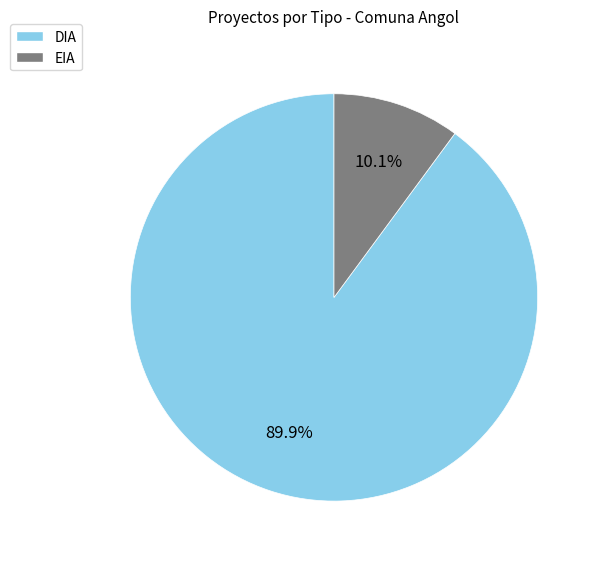

To the nearest percent, what portion does EIA represent?

10%